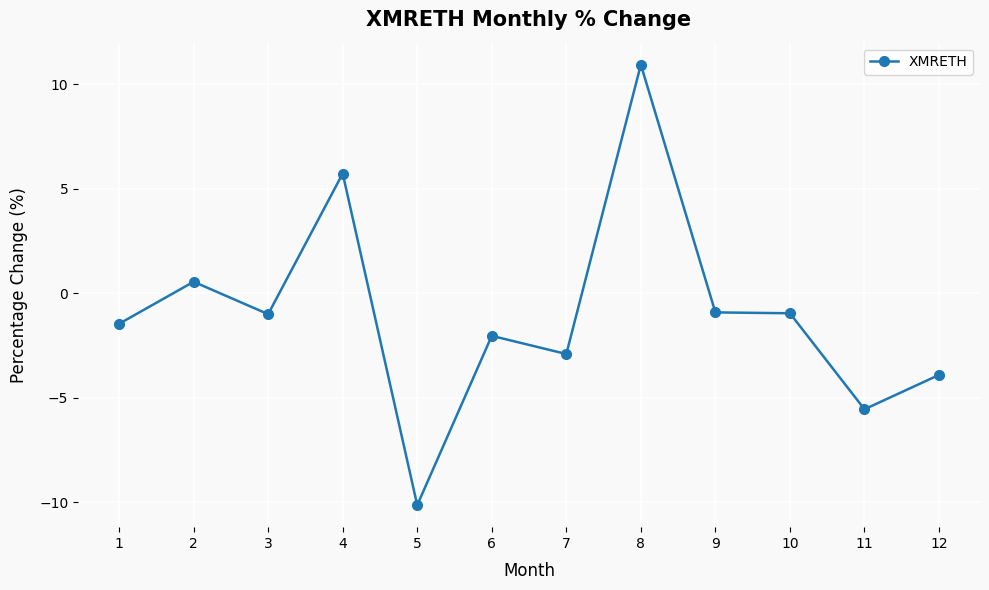

True or false: the data has more than 2 interior local peaks.

True